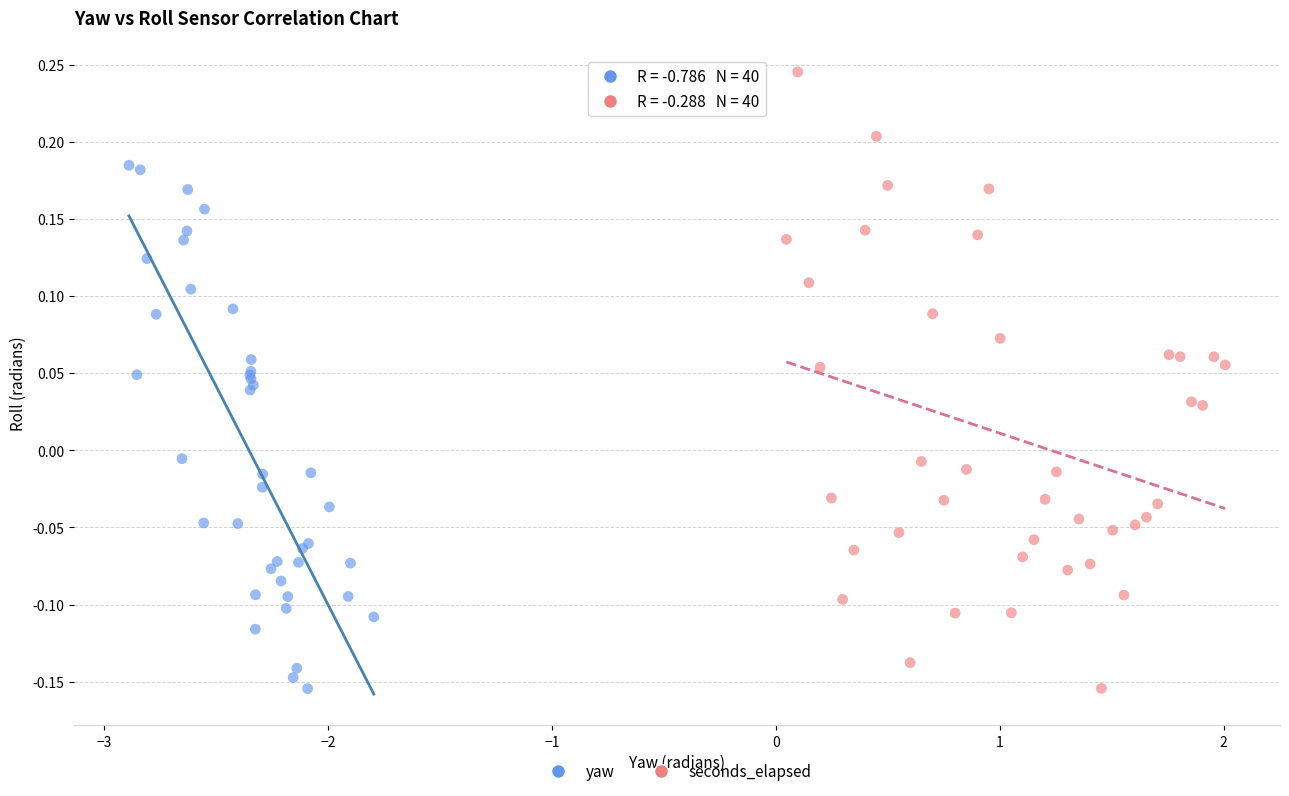

Which series has the largest Y range (max minus min)?

seconds_elapsed